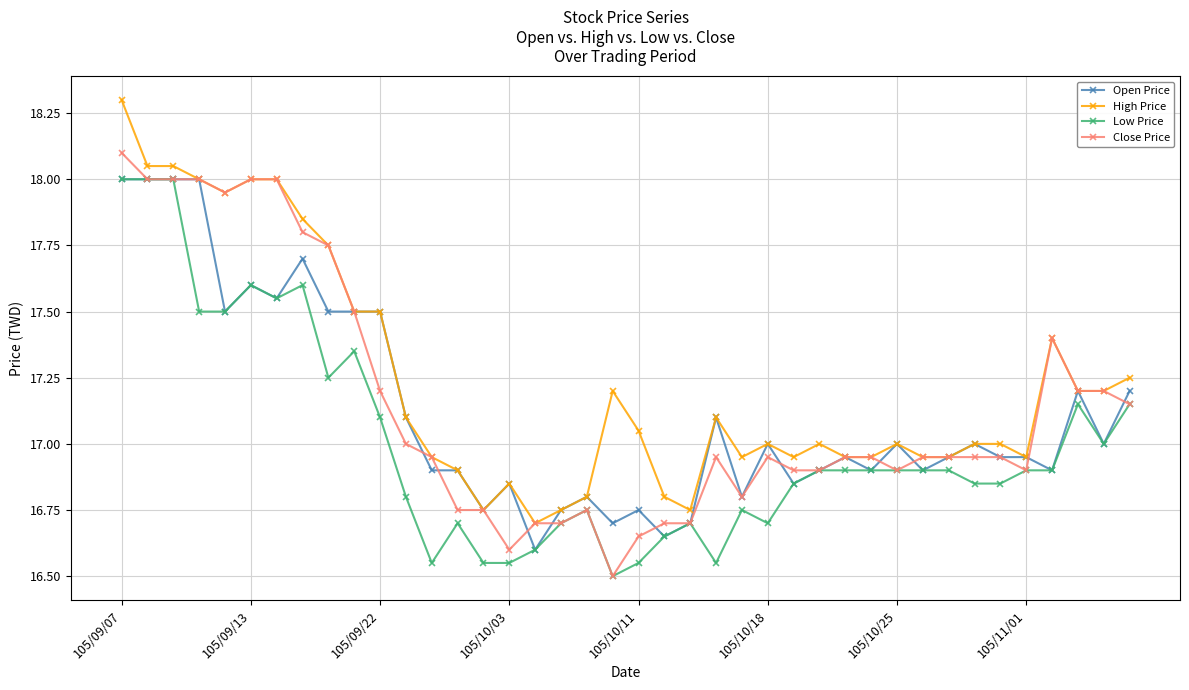

What is the value of the Open Price point at the 2nd from the left?

18.0